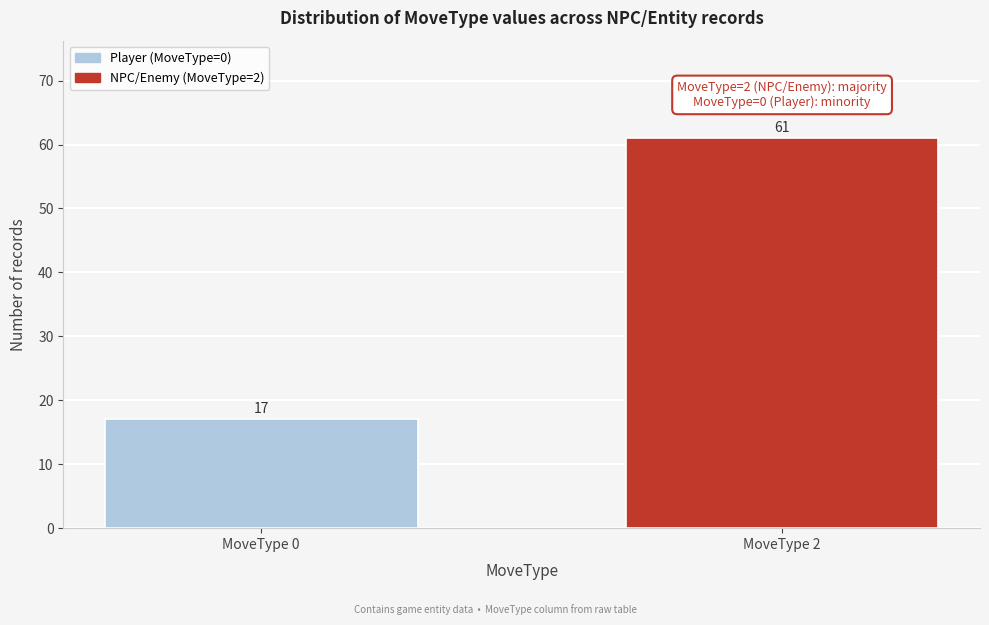

Reading left to right, extract all data points from this chart.

17	61